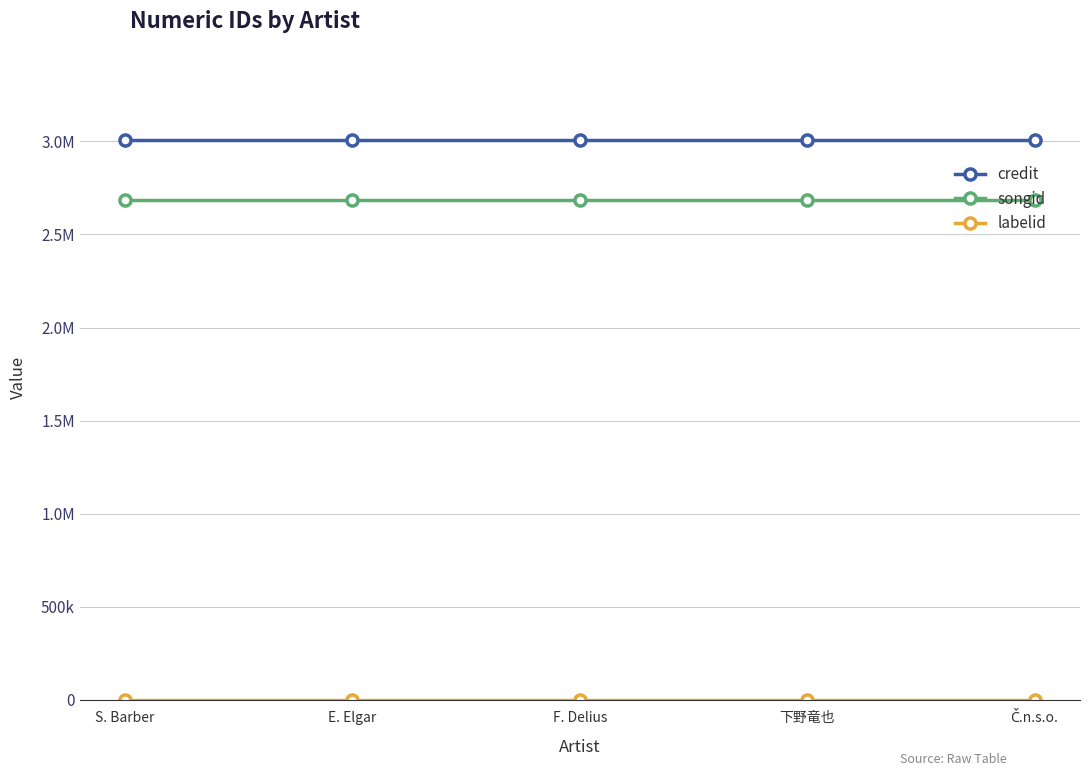

What is the label of the 2nd point from the left?

E. Elgar